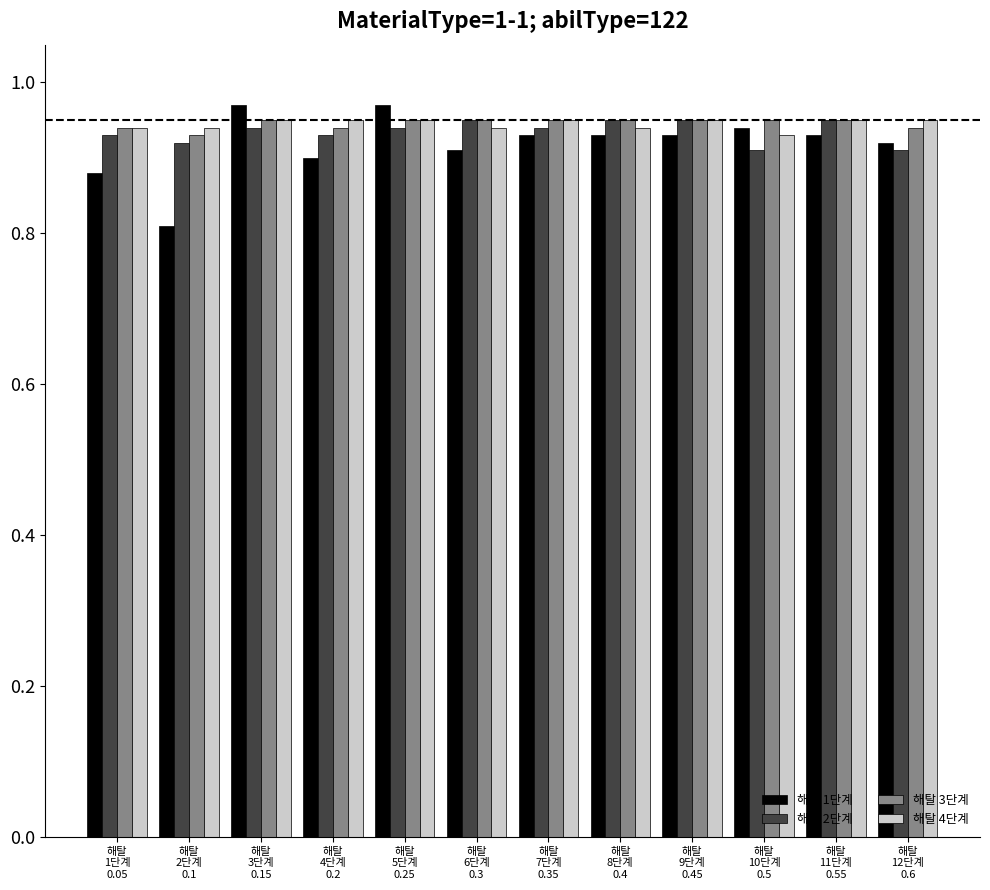

Is it true that 해탈 3단계 equals 0.9 at 해탈
5단계
0.25?

True